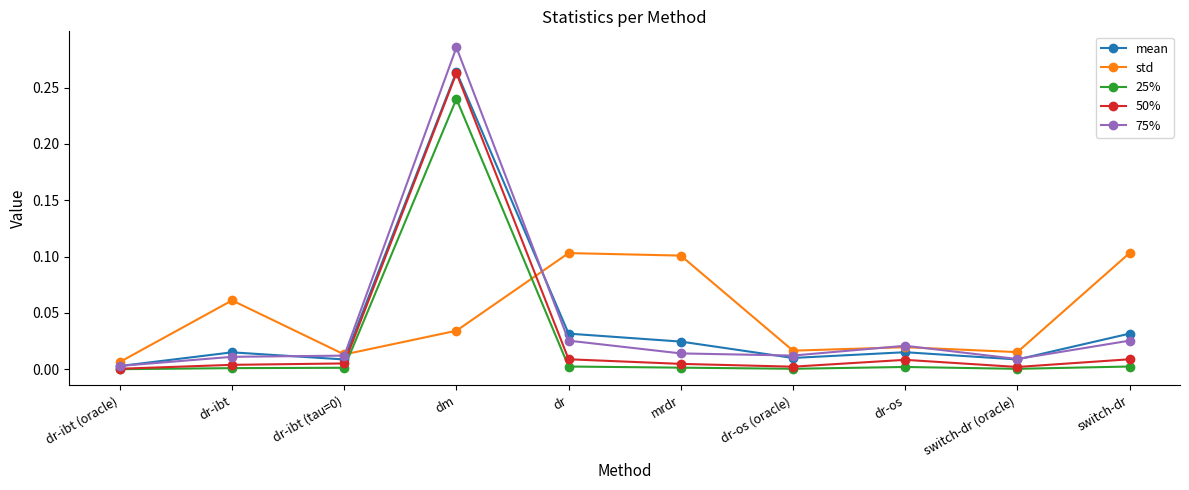

Is the value of mean at dm greater than the value of 25% at dr-ibt?

Yes